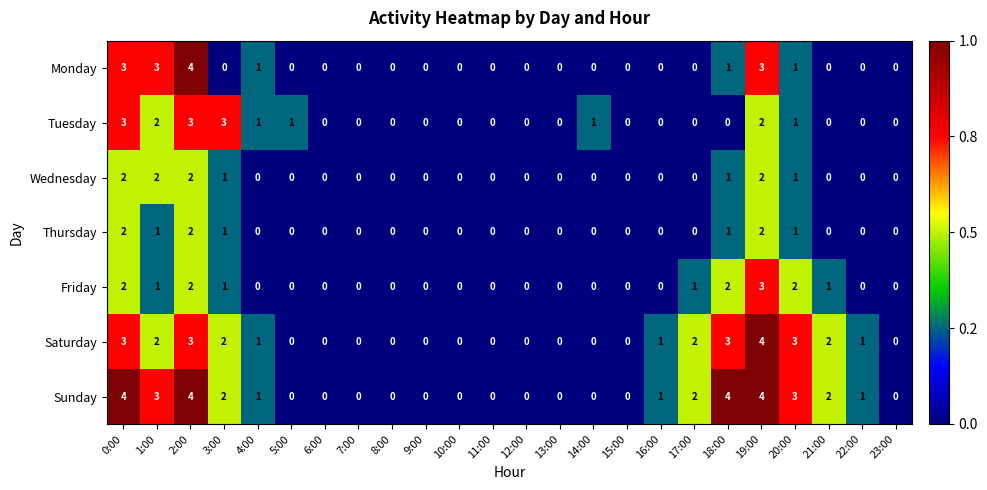

What is the greatest value displayed?

4